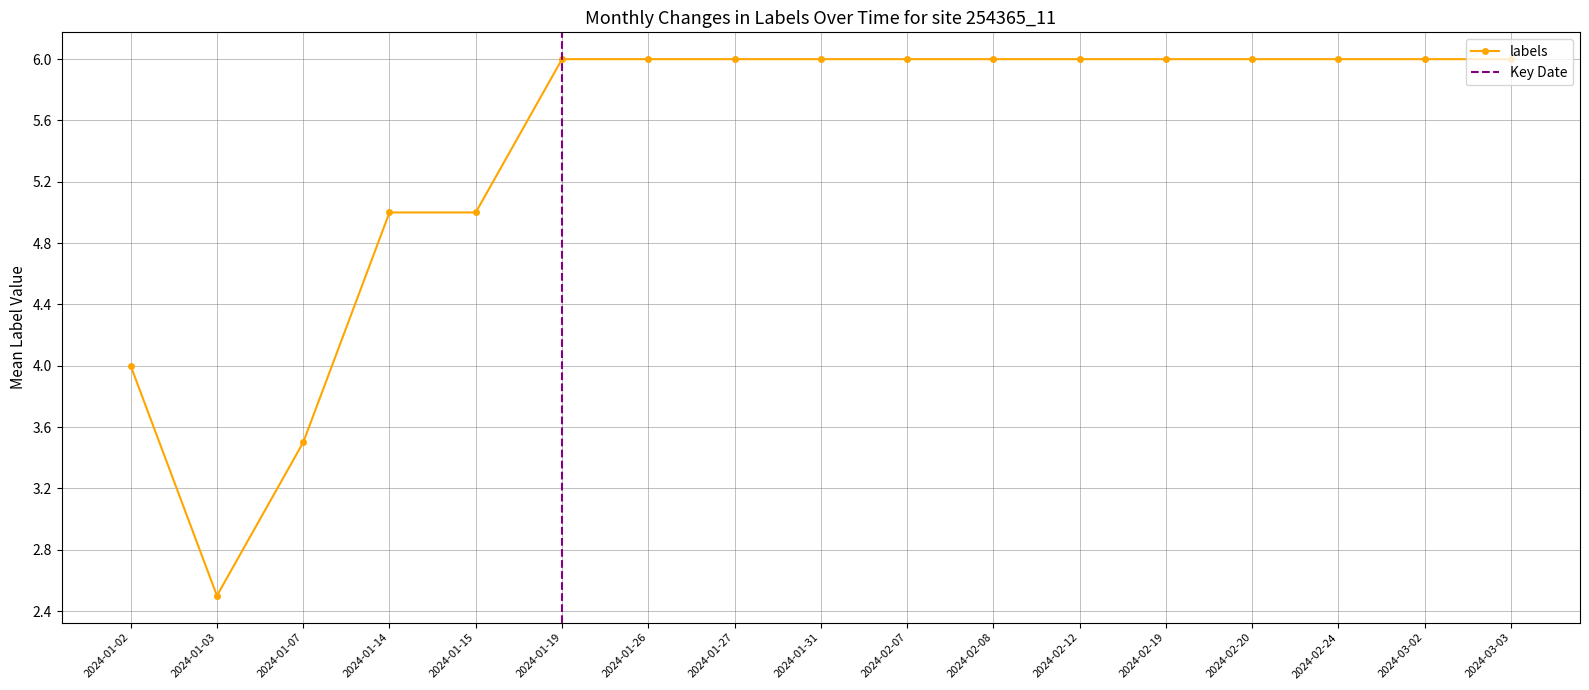

What is the smallest value displayed?

2.5